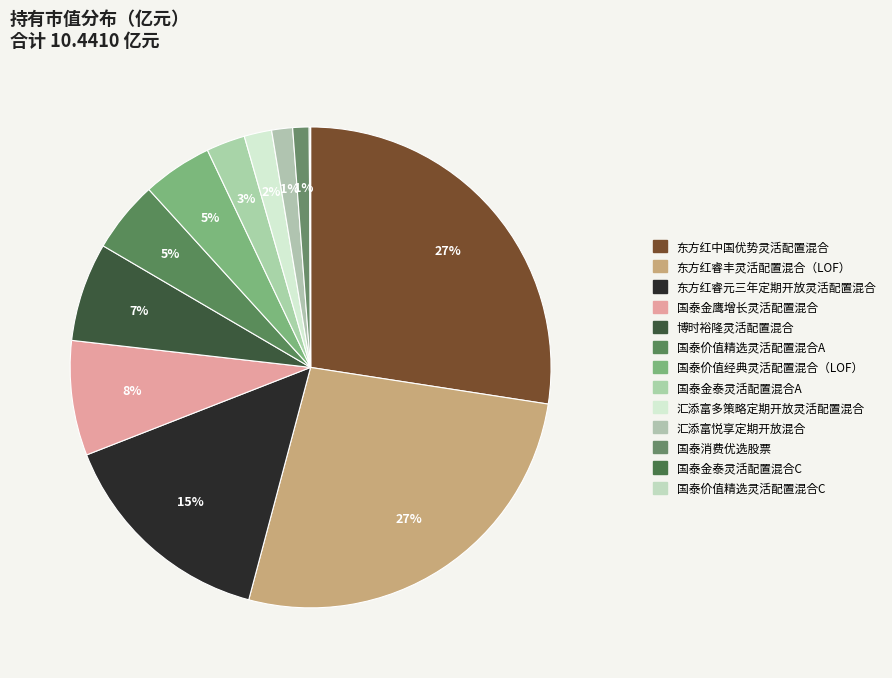

True or false: 国泰金泰灵活配置混合A accounts for 15% of the total.

False